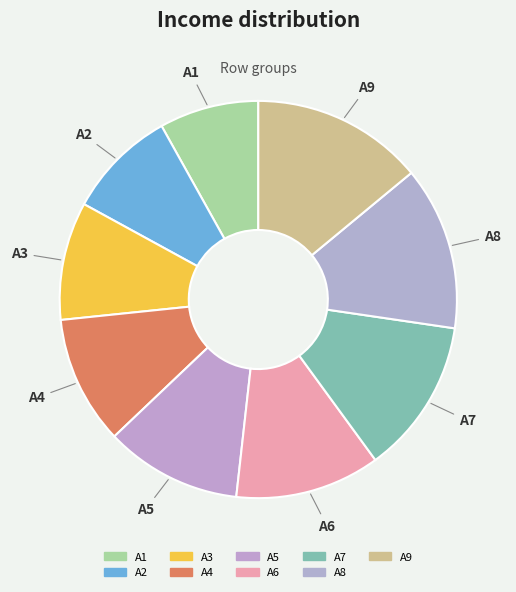

Which category has the biggest portion of the pie?

A9